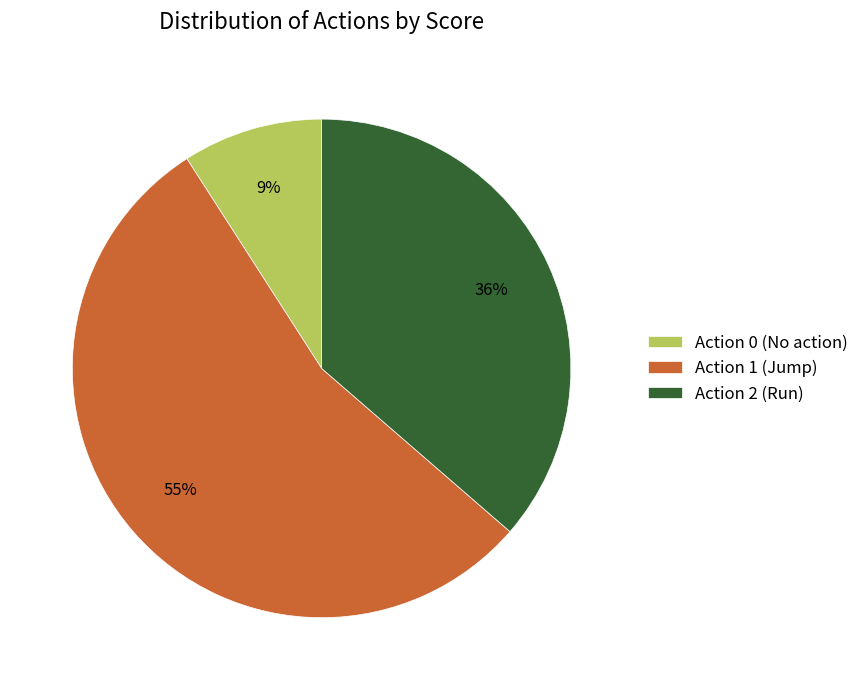

Which has a higher value, Action 0 (No action) or Action 2 (Run)?

Action 2 (Run)